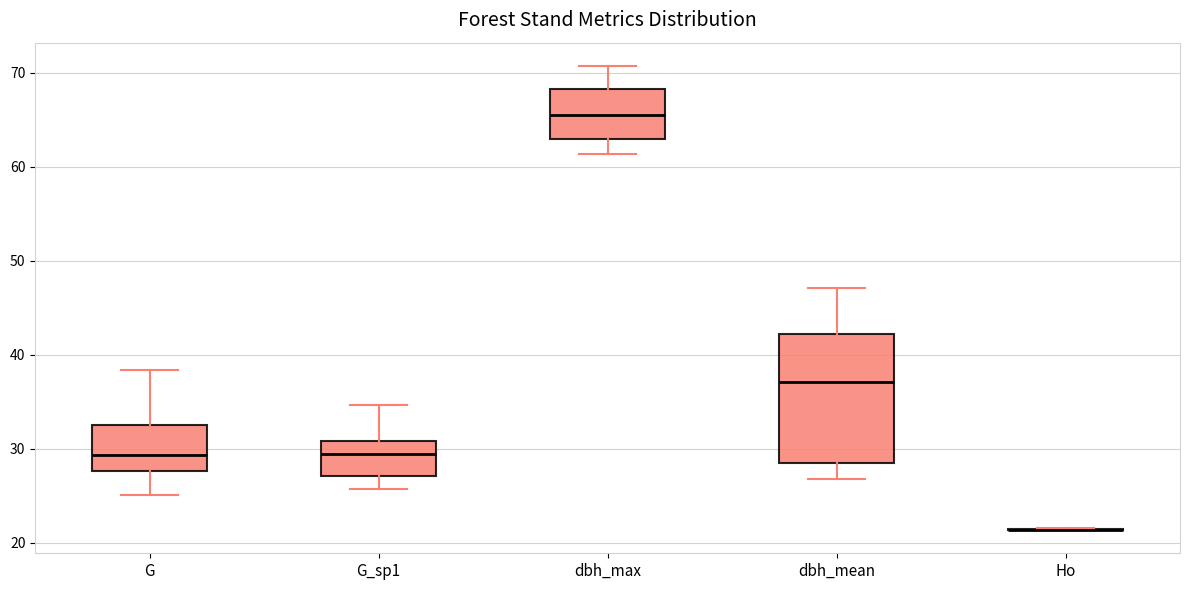

Where does the lower whisker of the box for dbh_max end on the y-axis? The values are not printed on the chart, so give them approximately, as read against the axis.

61